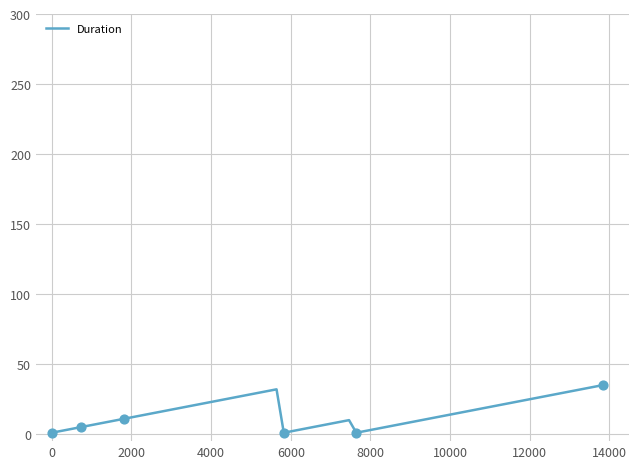

What is the maximum value shown in the chart?

35